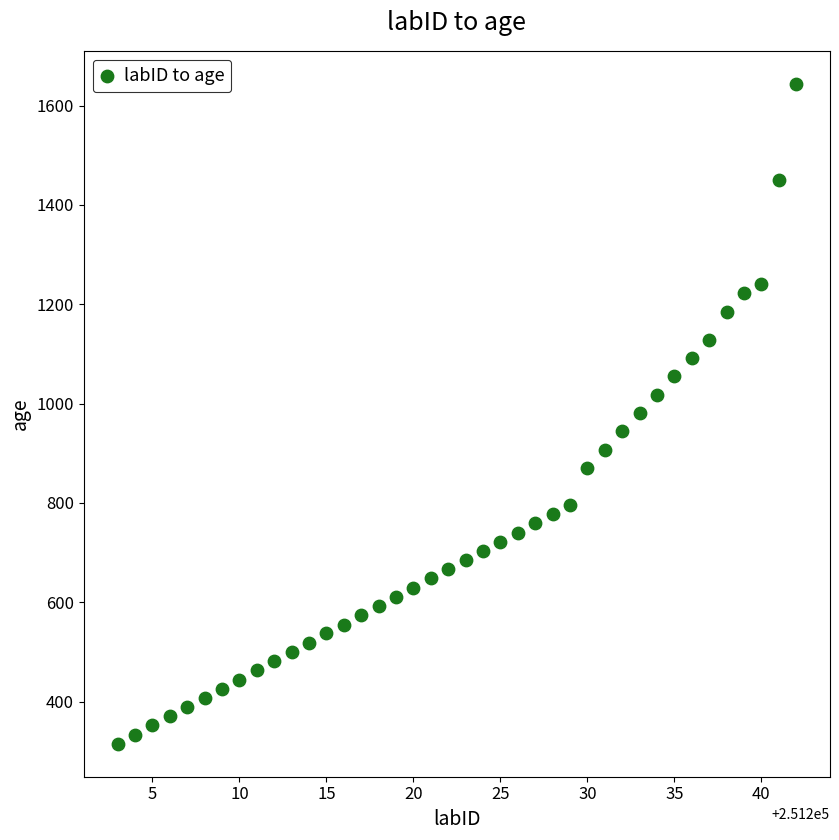

What is the range of X values (max minus min)?

39